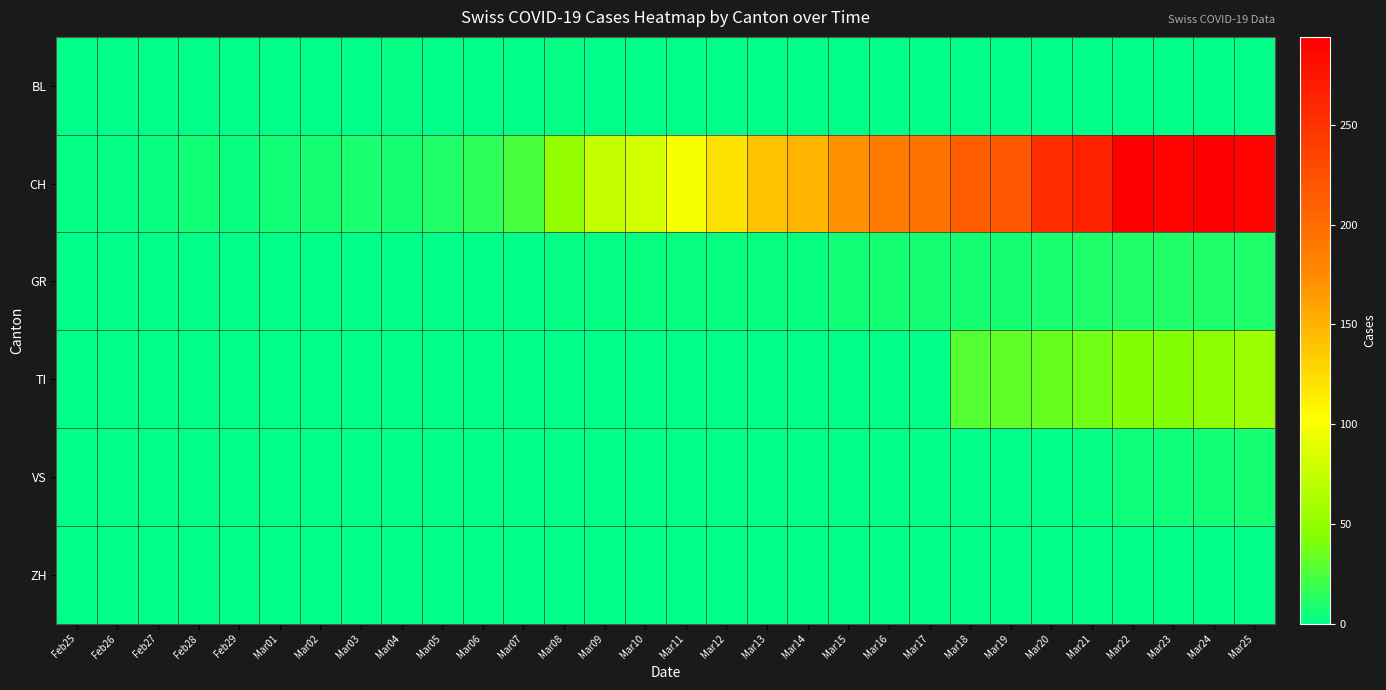

Count the number of categories in the chart.

30